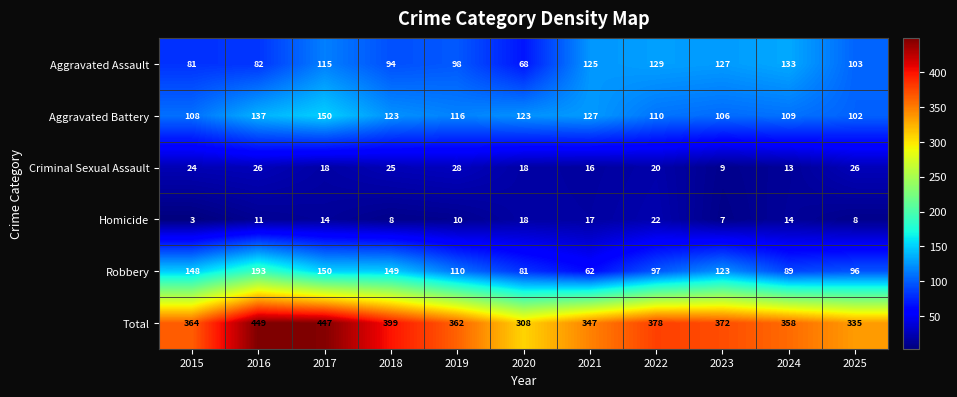

What is the total value across all series at 2022?

756